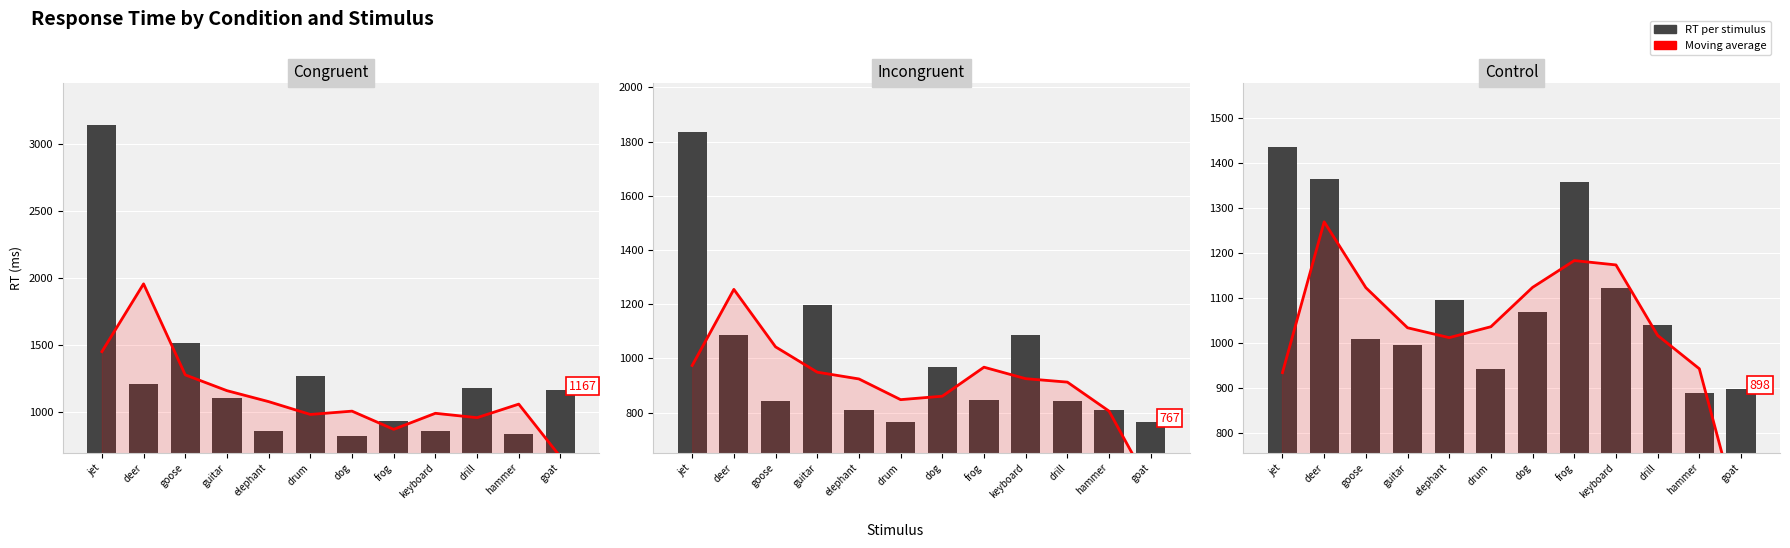

What is the sum of the incongruent values at goose and deer?

1930.0